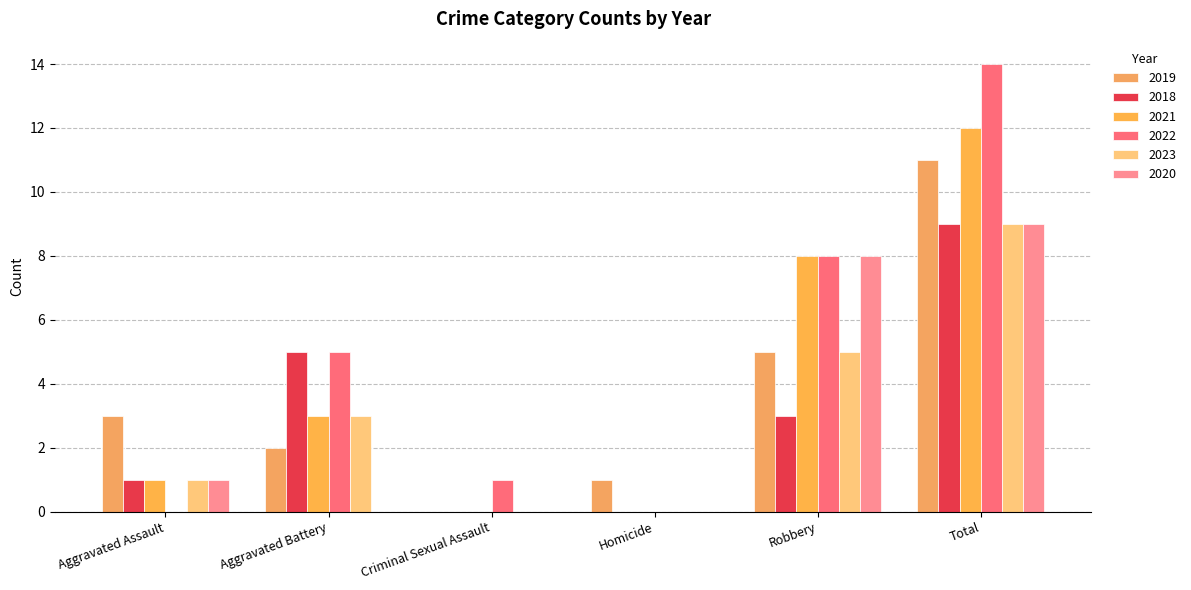

Which has a higher value, Robbery or Total?

Total